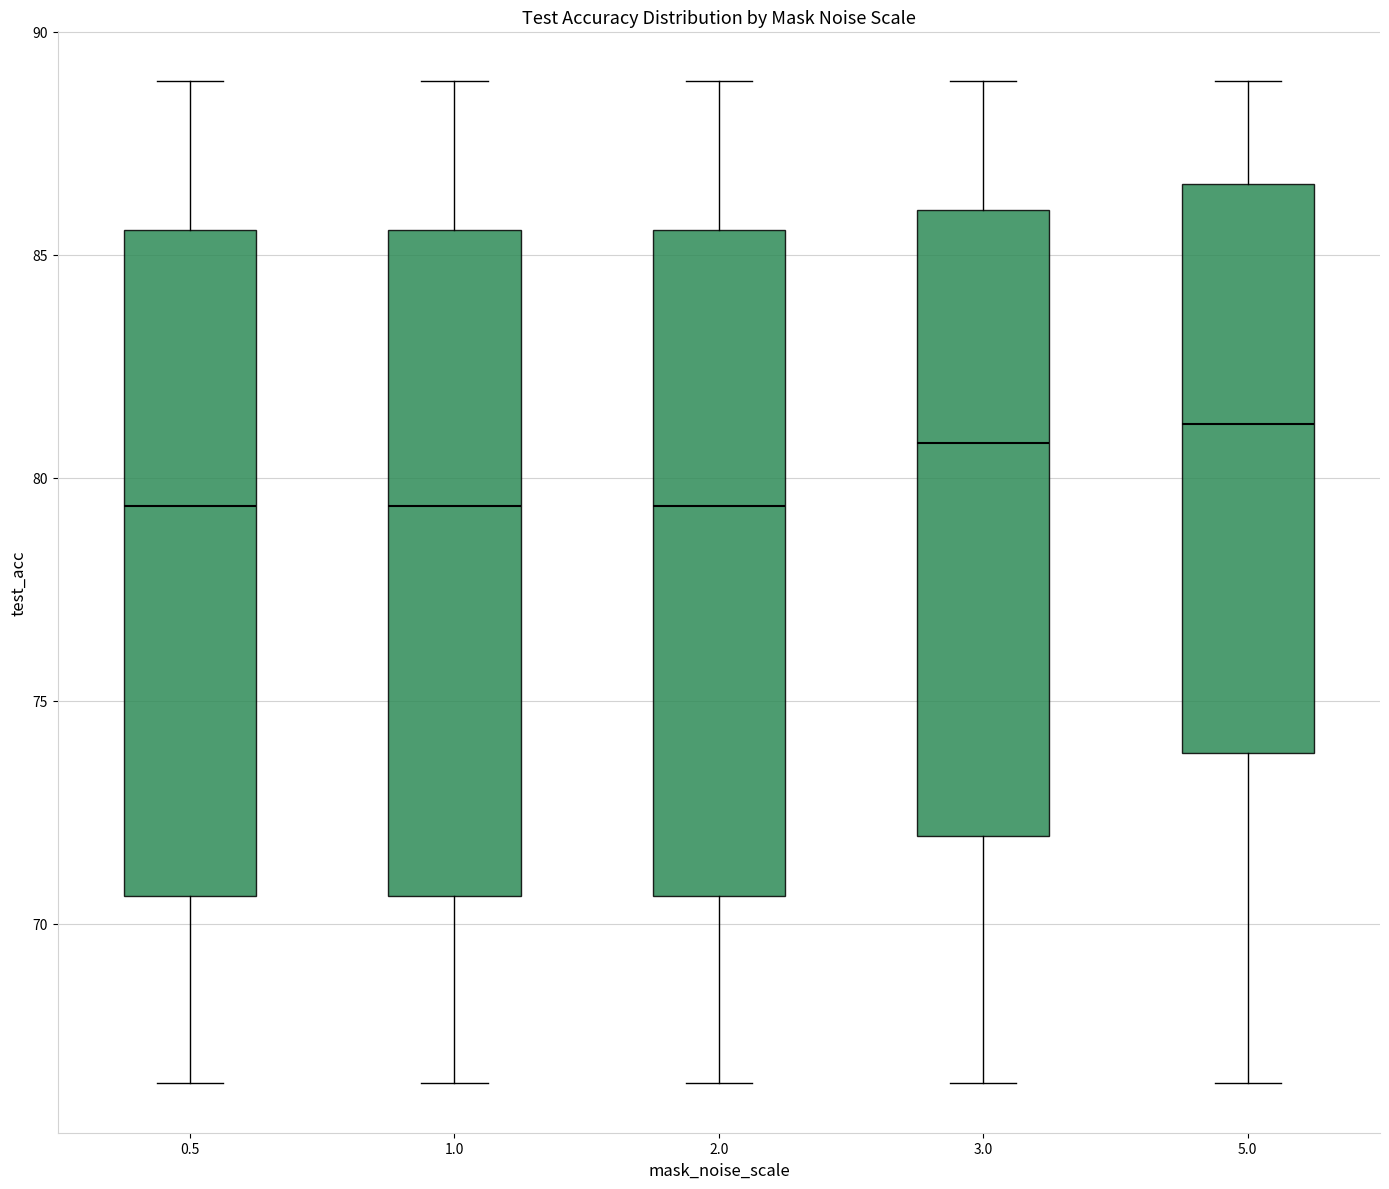

Reading left to right, transcribe this box plot: for each box, give where its median line is, the range the box spans, and where its two whiskers end, as read against the y-axis. The values are not printed on the chart, so give them approximately, as read against the axis.

0.5: median 79.5, box 70.5 to 85.5, whiskers 66.5 to 89.0
1.0: median 79.5, box 70.5 to 85.5, whiskers 66.5 to 89.0
2.0: median 79.5, box 70.5 to 85.5, whiskers 66.5 to 89.0
3.0: median 81.0, box 72.0 to 86.0, whiskers 66.5 to 89.0
5.0: median 81.0, box 74.0 to 86.5, whiskers 66.5 to 89.0